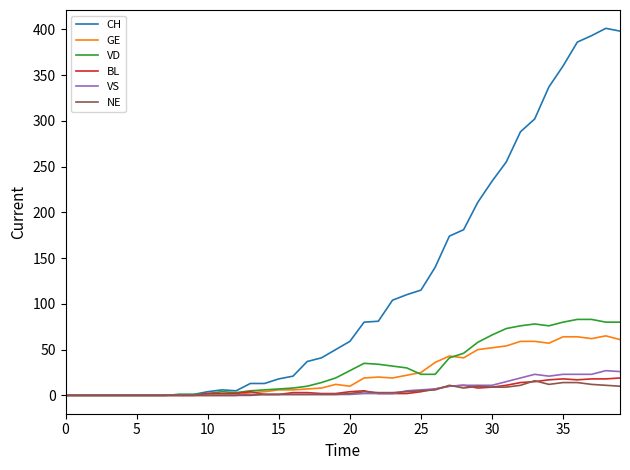

Which series has the widest spread of values?

CH